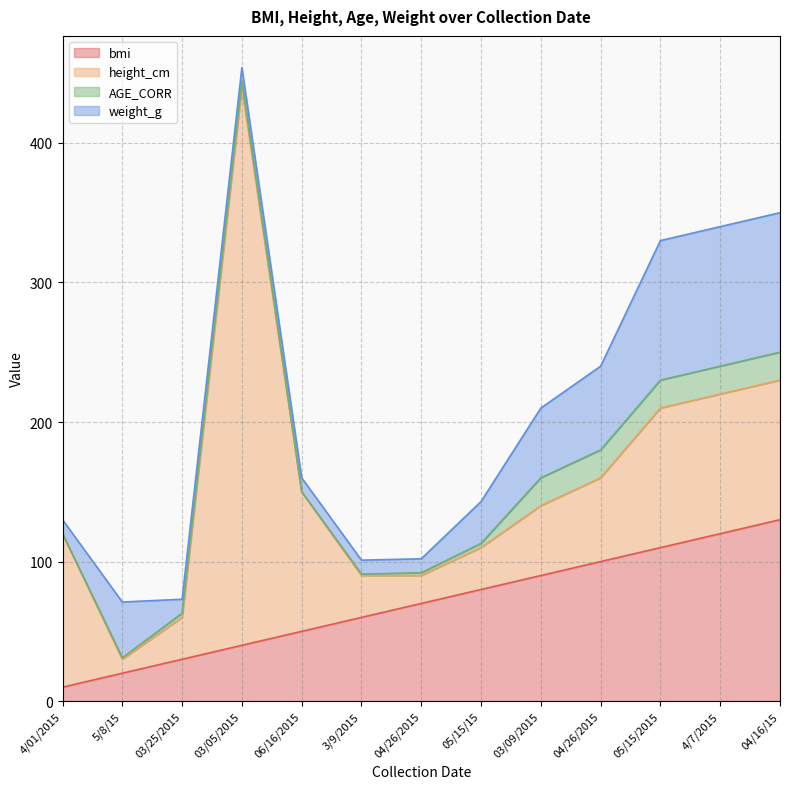

Rank the categories by AGE_CORR value from highest to lowest.

03/09/2015, 04/26/2015, 05/15/2015, 4/7/2015, 04/16/15, 03/05/2015, 03/25/2015, 05/15/15, 04/26/2015, 5/8/15, 3/9/2015, 4/01/2015, 06/16/2015